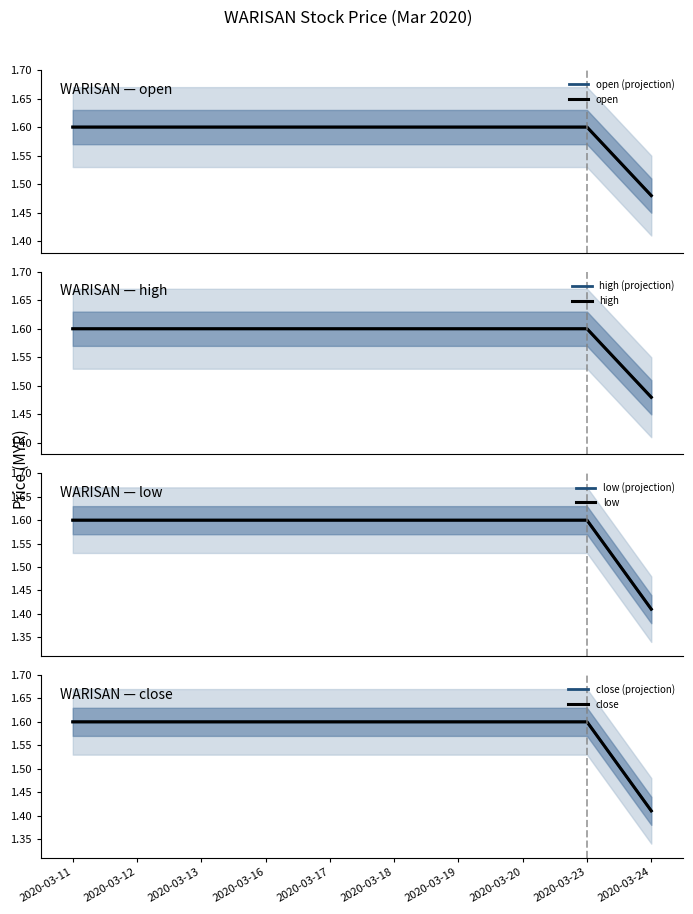

Is the value of close at 2020-03-23 greater than the value of low at 2020-03-17?

No